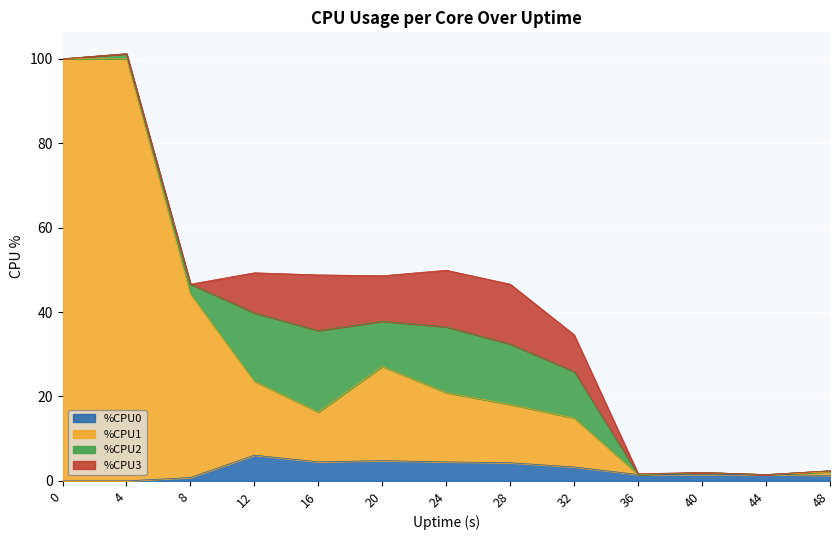

Is it true that %CPU0 equals 1.4 at 12?

False